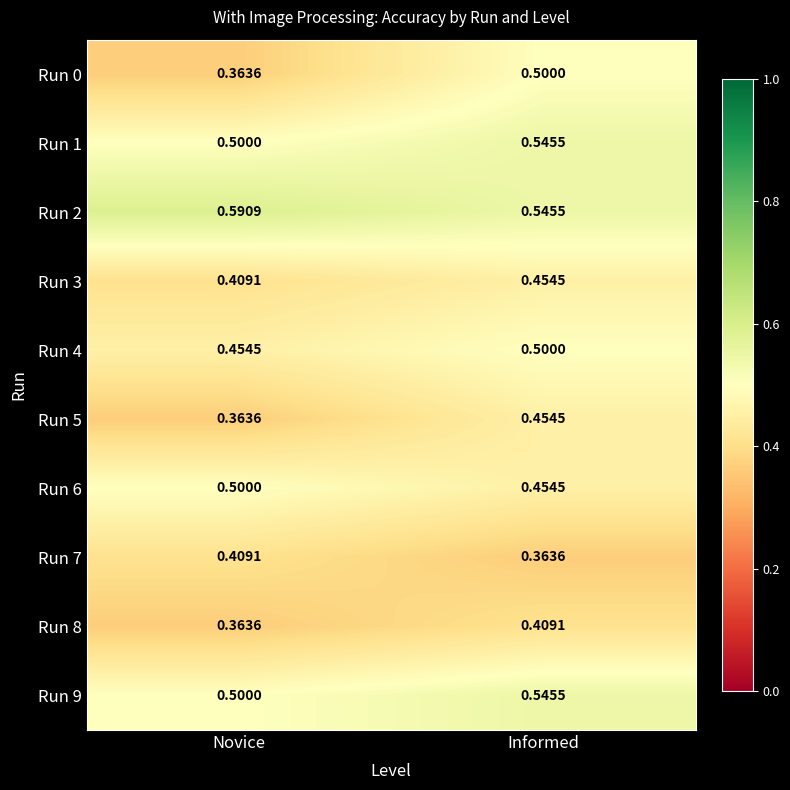

At which label is Run 7 closest to 0?

Informed